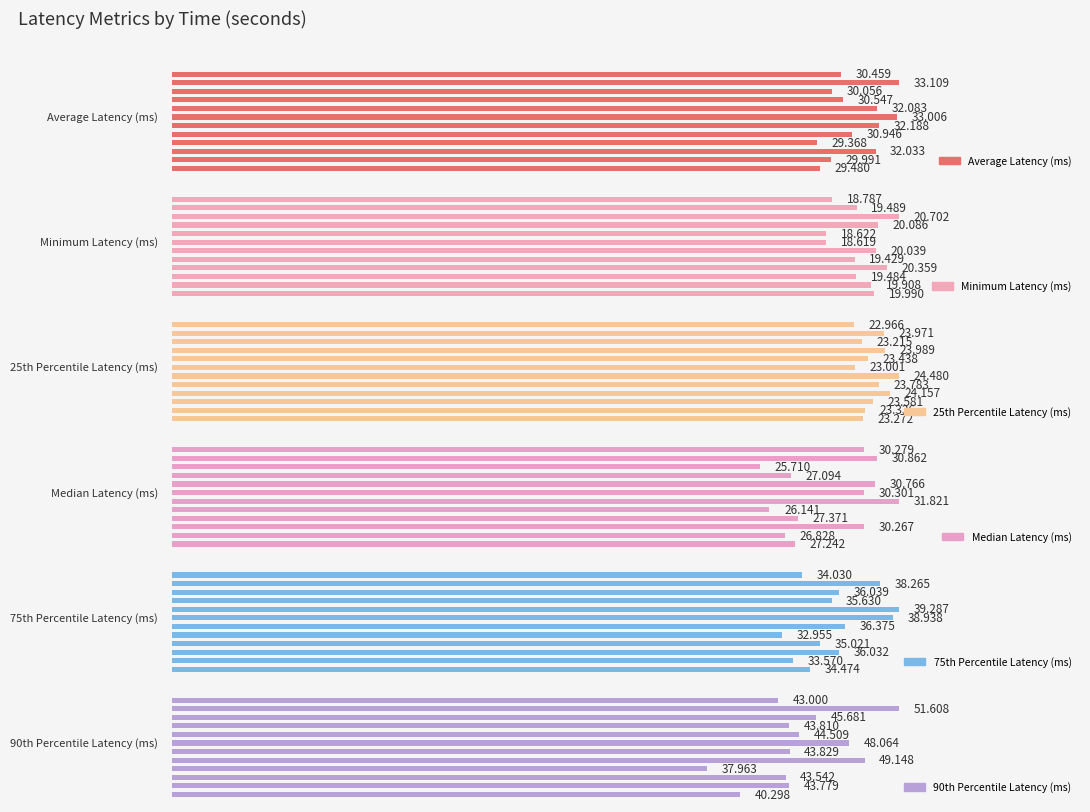

The value of 90th Percentile Latency (ms) at 40 is 77.0. True or false?

False